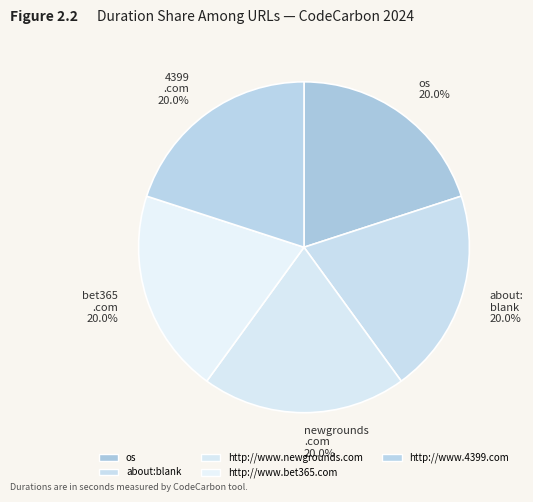

What is the total percentage of http://www.newgrounds.com and about:blank?

40.0%